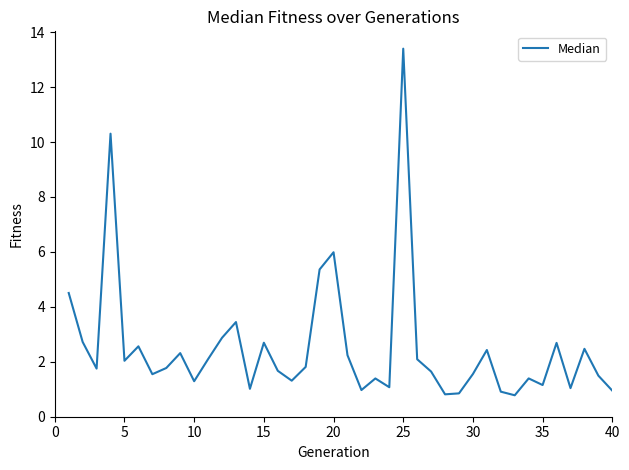

What is the minimum value shown in the chart?

0.8